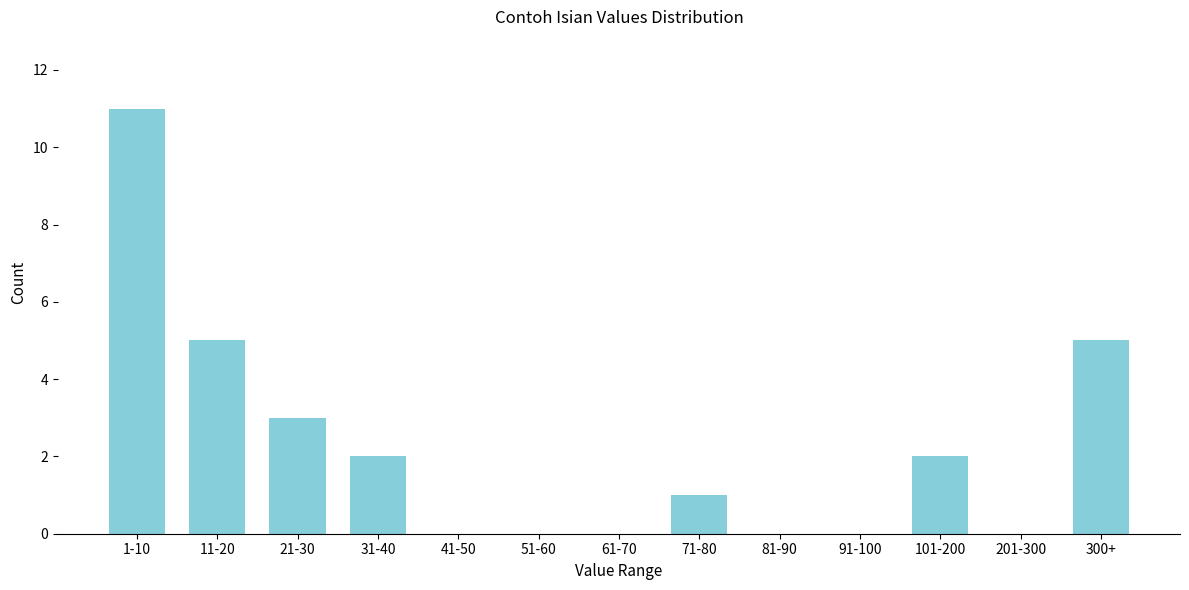

Reading left to right, list all the values displayed in this chart.

1-10=11	11-20=5	21-30=3	31-40=2	41-50=0	51-60=0	61-70=0	71-80=1	81-90=0	91-100=0	101-200=2	201-300=0	300+=5